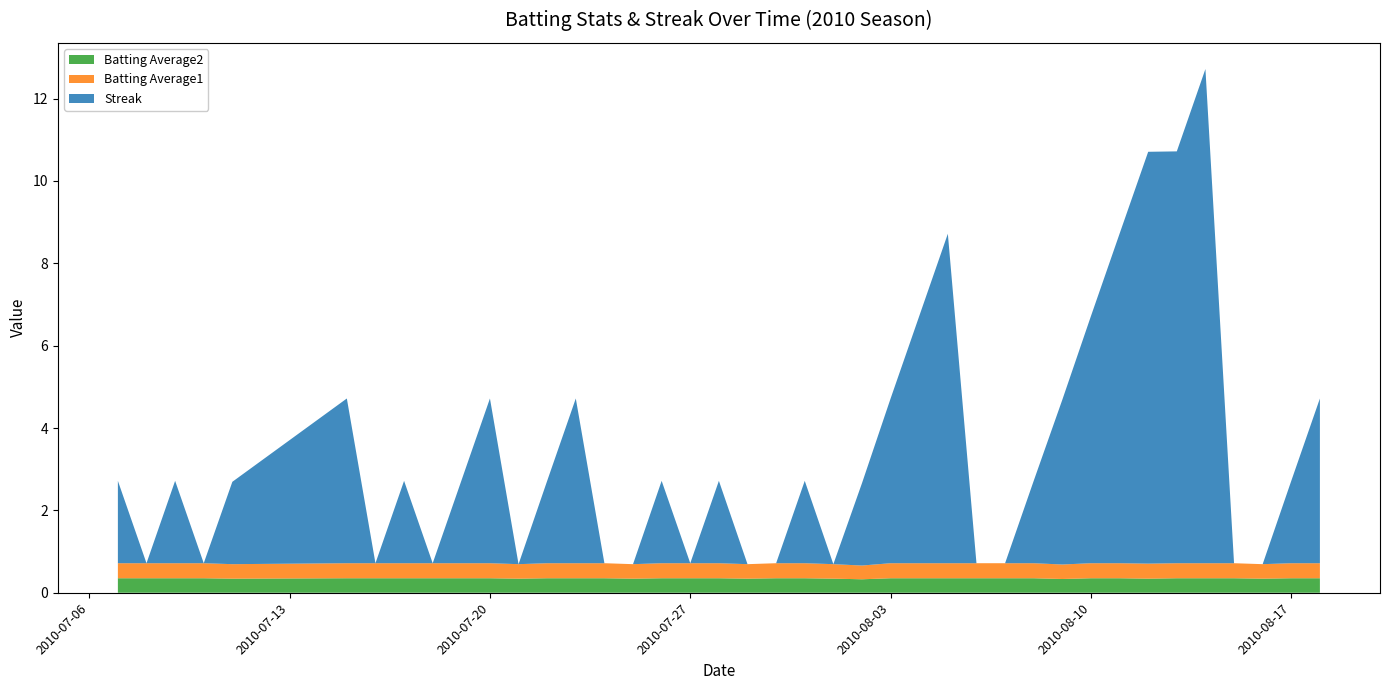

Reading right to left, transcribe all the data shown in this chart.

Streak: 2010-08-18=4.0	2010-08-17=2.0	2010-08-16=0.0	2010-08-15=0.0	2010-08-14=12.0	2010-08-13=10.0	2010-08-12=10.0	2010-08-11=8.0	2010-08-10=6.0	2010-08-09=4.0	2010-08-08=2.0	2010-08-07=0.0	2010-08-06=0.0	2010-08-05=8.0	2010-08-04=6.0	2010-08-03=4.0	2010-08-02=2.0	2010-08-01=0.0	2010-07-31=2.0	2010-07-30=0.0	2010-07-29=0.0	2010-07-28=2.0	2010-07-27=0.0	2010-07-26=2.0	2010-07-25=0.0	2010-07-24=0.0	2010-07-23=4.0	2010-07-22=2.0	2010-07-21=0.0	2010-07-20=4.0	2010-07-19=2.0	2010-07-18=0.0	2010-07-17=2.0	2010-07-16=0.0	2010-07-15=4.0	2010-07-11=2.0	2010-07-10=0.0	2010-07-09=2.0	2010-07-08=0.0	2010-07-07=2.0
Batting Average1: 2010-08-18=0.4	2010-08-17=0.4	2010-08-16=0.4	2010-08-15=0.4	2010-08-14=0.4	2010-08-13=0.4	2010-08-12=0.4	2010-08-11=0.4	2010-08-10=0.4	2010-08-09=0.4	2010-08-08=0.4	2010-08-07=0.4	2010-08-06=0.4	2010-08-05=0.4	2010-08-04=0.4	2010-08-03=0.4	2010-08-02=0.3	2010-08-01=0.4	2010-07-31=0.4	2010-07-30=0.4	2010-07-29=0.4	2010-07-28=0.4	2010-07-27=0.4	2010-07-26=0.4	2010-07-25=0.4	2010-07-24=0.4	2010-07-23=0.4	2010-07-22=0.4	2010-07-21=0.4	2010-07-20=0.4	2010-07-19=0.4	2010-07-18=0.4	2010-07-17=0.4	2010-07-16=0.4	2010-07-15=0.4	2010-07-11=0.4	2010-07-10=0.4	2010-07-09=0.4	2010-07-08=0.4	2010-07-07=0.4
Batting Average2: 2010-08-18=0.4	2010-08-17=0.4	2010-08-16=0.3	2010-08-15=0.4	2010-08-14=0.4	2010-08-13=0.4	2010-08-12=0.3	2010-08-11=0.4	2010-08-10=0.4	2010-08-09=0.3	2010-08-08=0.4	2010-08-07=0.4	2010-08-06=0.4	2010-08-05=0.4	2010-08-04=0.4	2010-08-03=0.4	2010-08-02=0.3	2010-08-01=0.3	2010-07-31=0.4	2010-07-30=0.4	2010-07-29=0.3	2010-07-28=0.4	2010-07-27=0.4	2010-07-26=0.4	2010-07-25=0.3	2010-07-24=0.4	2010-07-23=0.4	2010-07-22=0.4	2010-07-21=0.3	2010-07-20=0.4	2010-07-19=0.4	2010-07-18=0.4	2010-07-17=0.4	2010-07-16=0.4	2010-07-15=0.4	2010-07-11=0.3	2010-07-10=0.4	2010-07-09=0.4	2010-07-08=0.4	2010-07-07=0.4